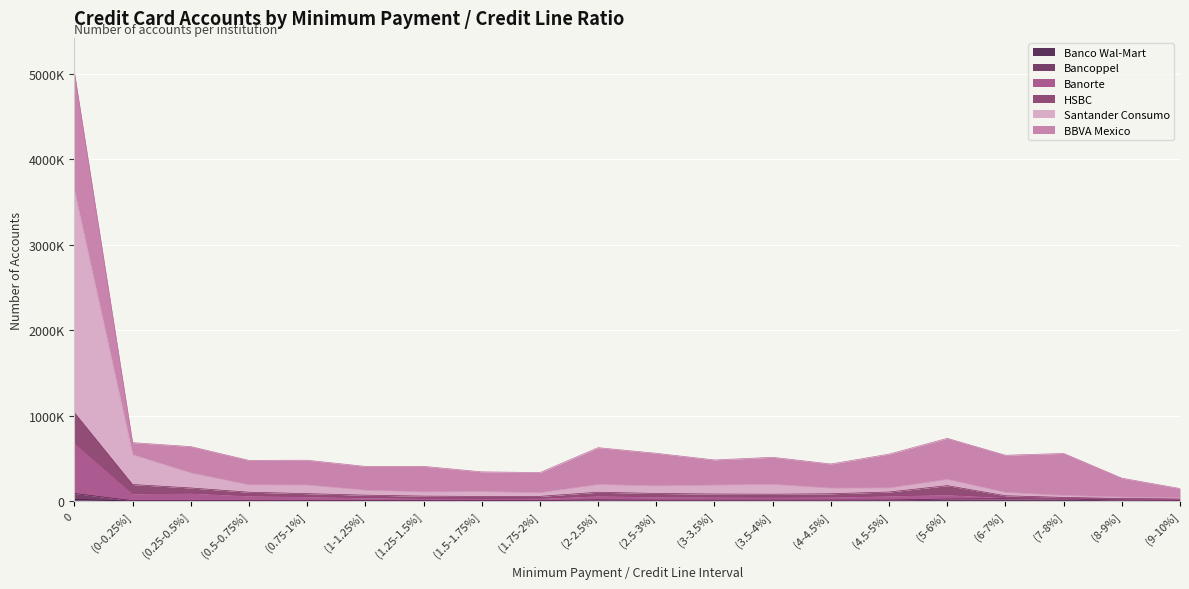

What is the label of the 4th point from the right?

(6-7%]